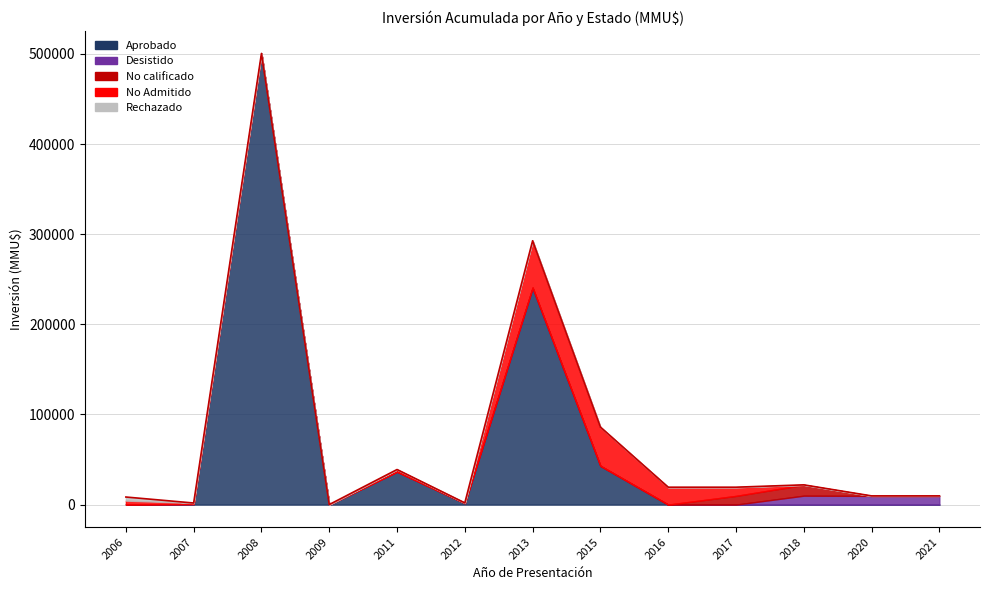

The No Admitido series shows 10 at 2007. True or false?

True